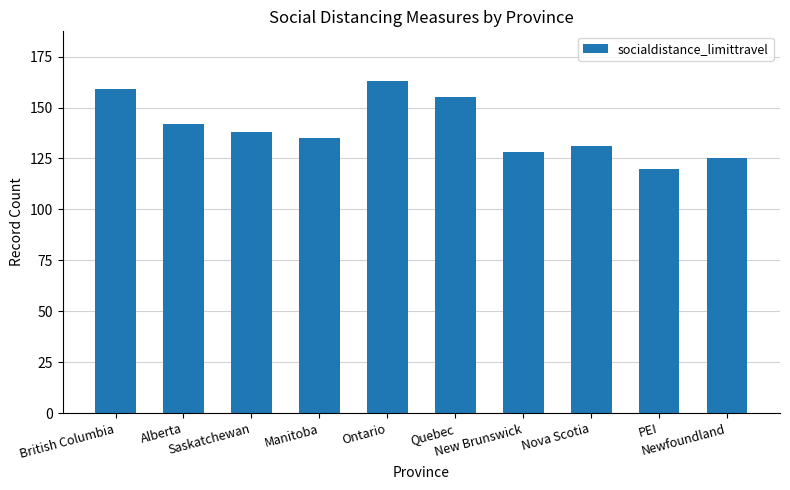

Where is the data nearest to the value 141?

Alberta